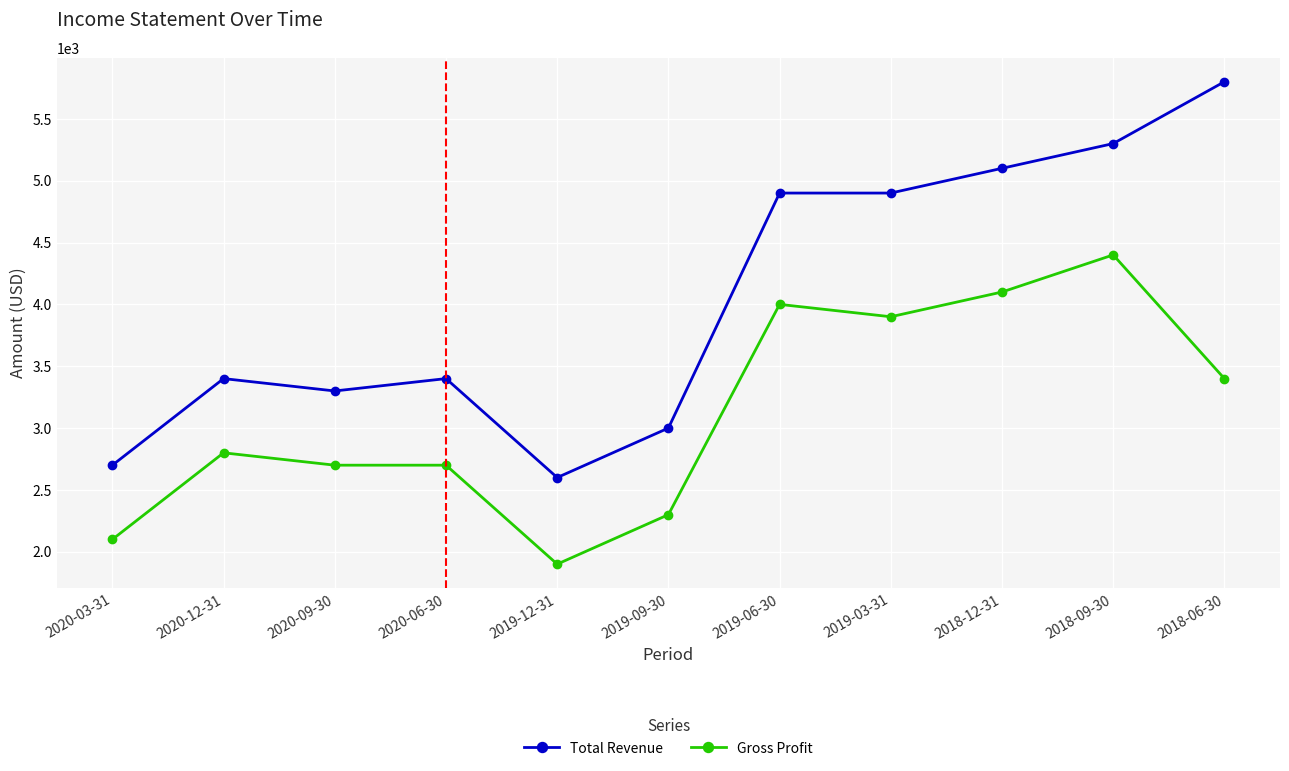

List the series in order of their overall mean, lowest first.

Gross Profit, Total Revenue